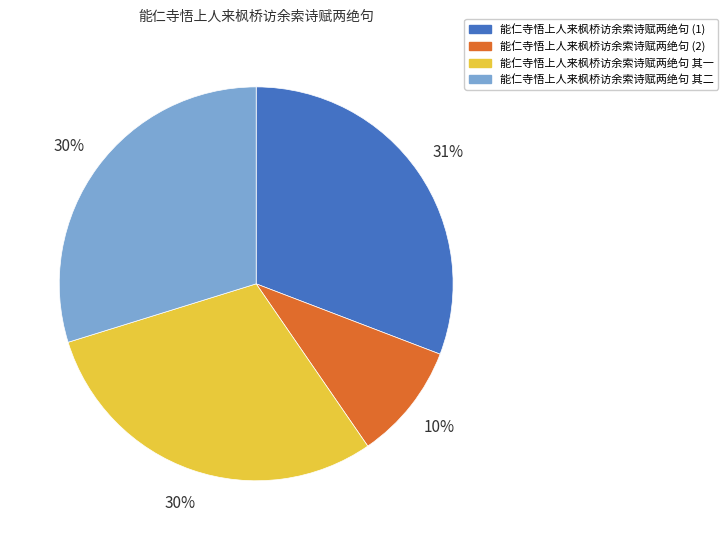

To the nearest percent, what is the average slice percentage?

25%